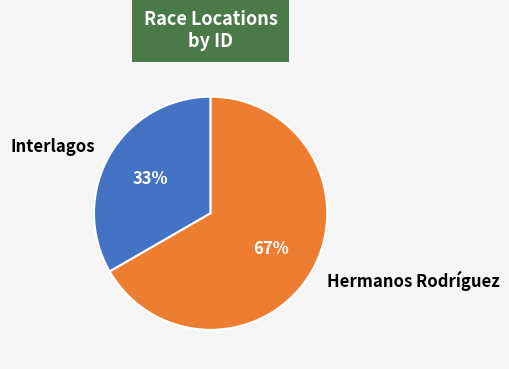

How many slices are in this pie chart?

2